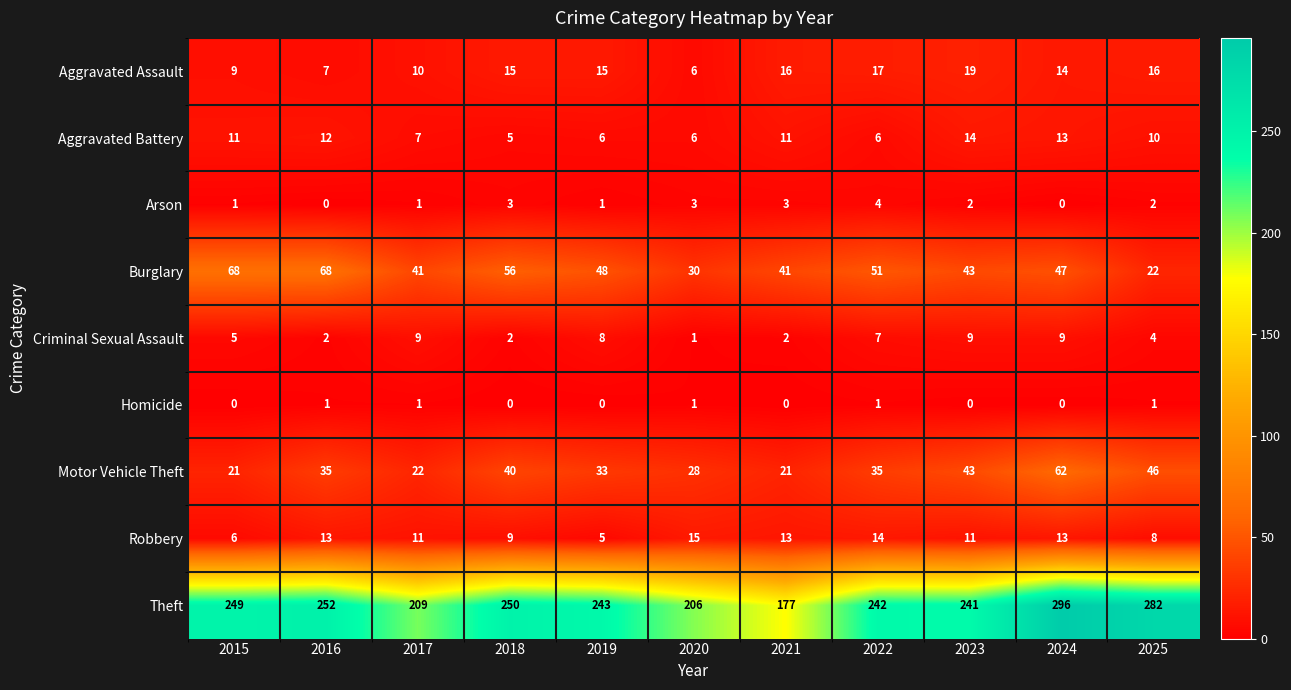

At which label is Motor Vehicle Theft closest to 41?

2018